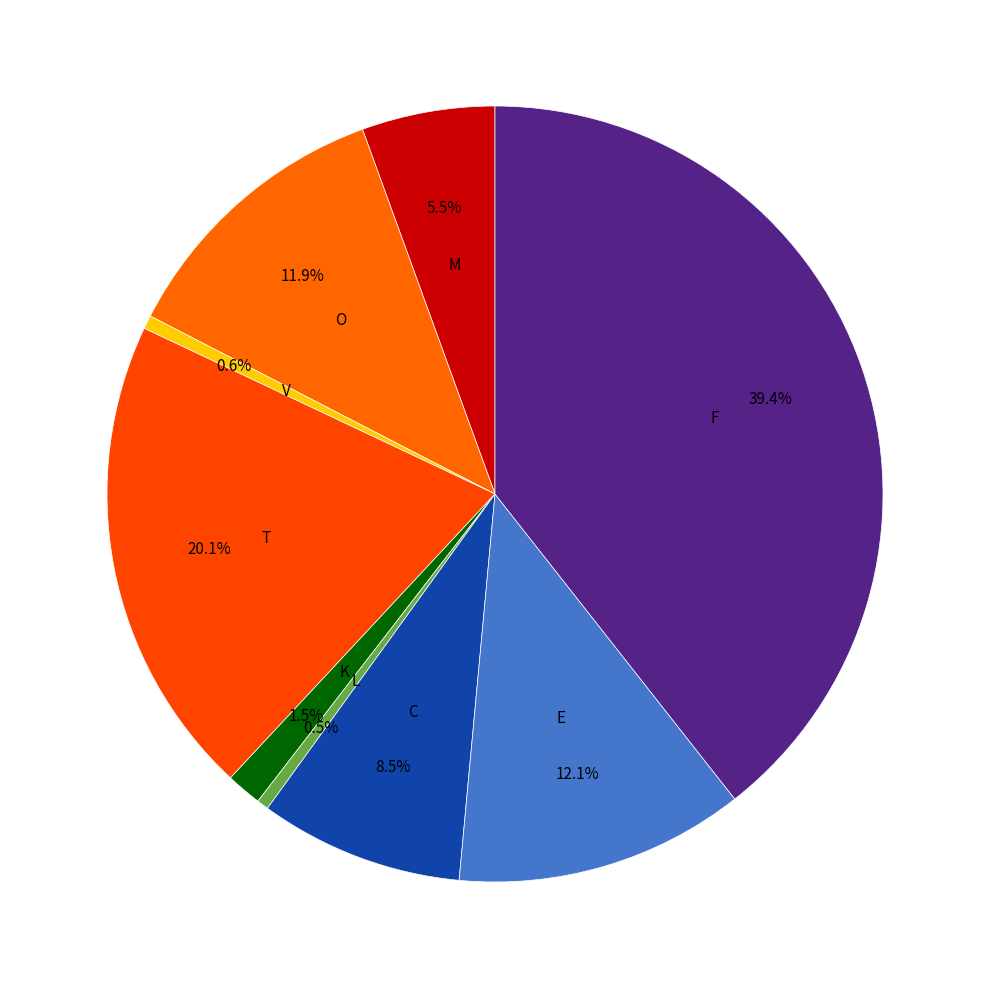

Count the number of slices in the pie.

9